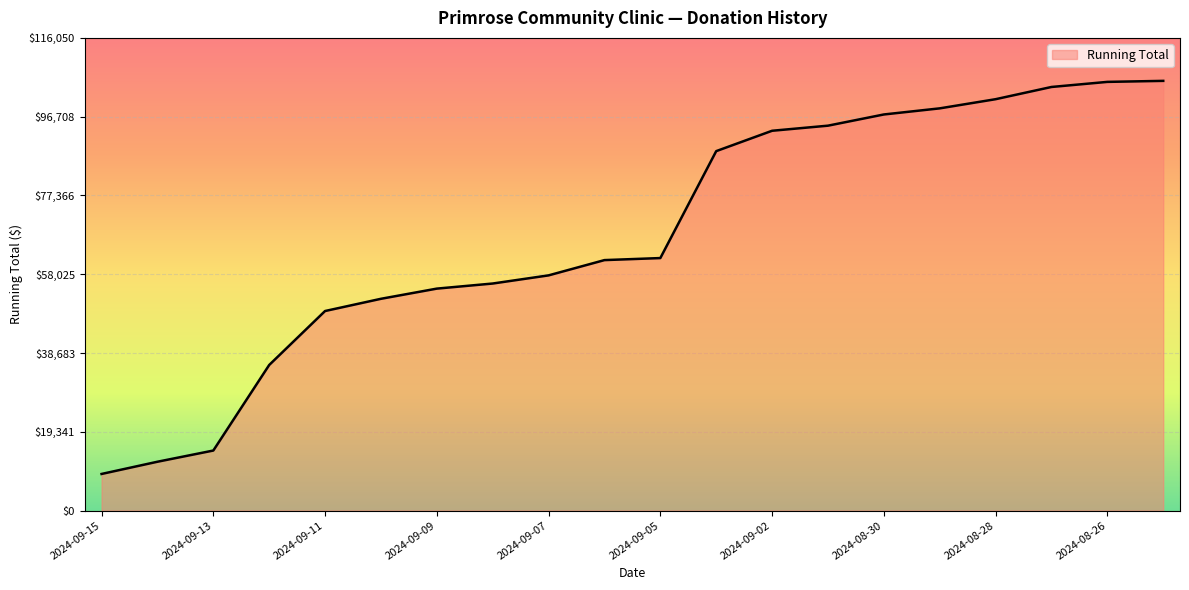

What is the minimum value shown in the chart?

9000